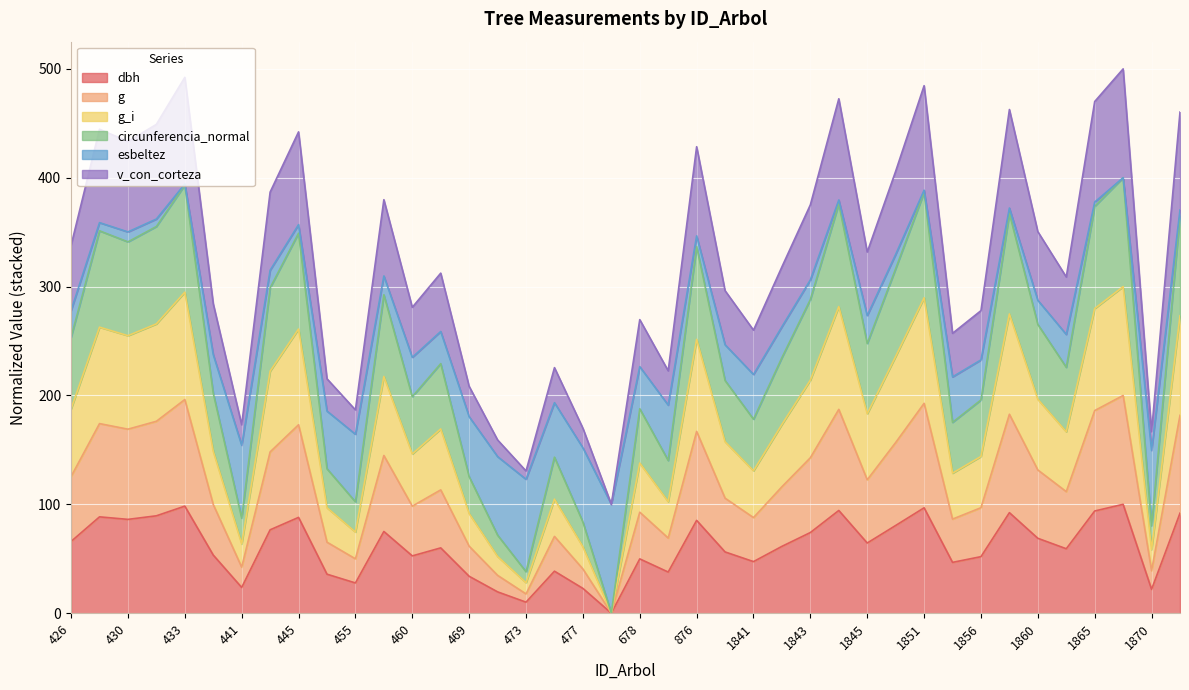

Between 679 and 1844, which is larger?

1844